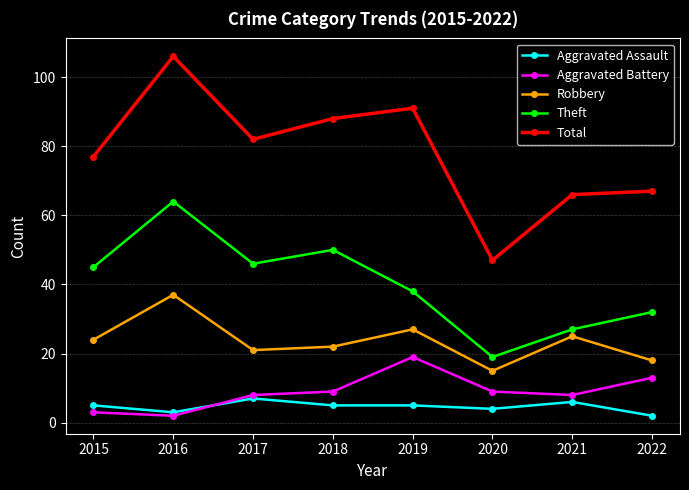

What are all the series names shown in the legend?

Aggravated Assault, Aggravated Battery, Robbery, Theft, Total